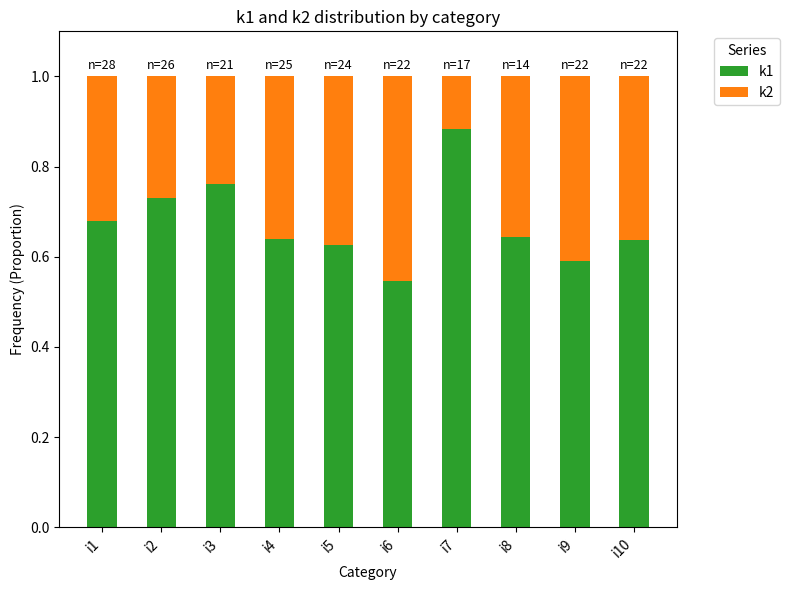

How many categories are shown in the chart?

10